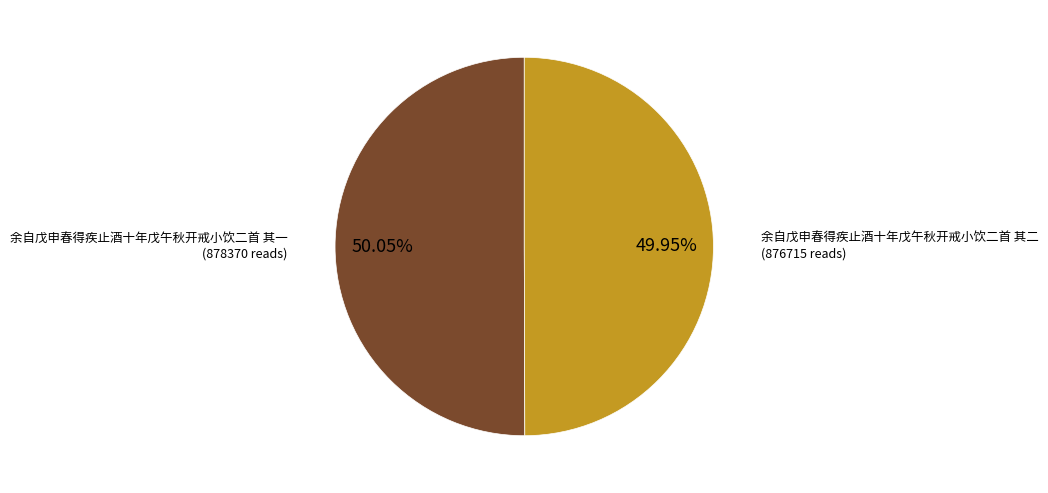

Is there any slice that represents more than half of the pie?

Yes